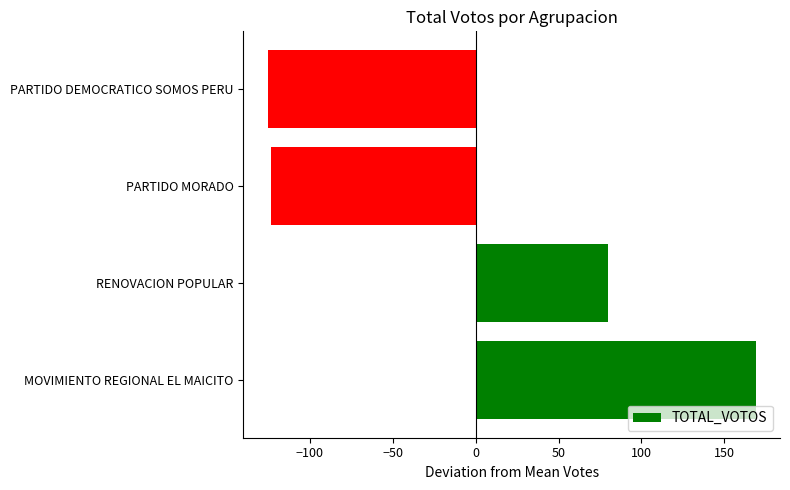

What is the difference between the second highest and second lowest values?

203.0